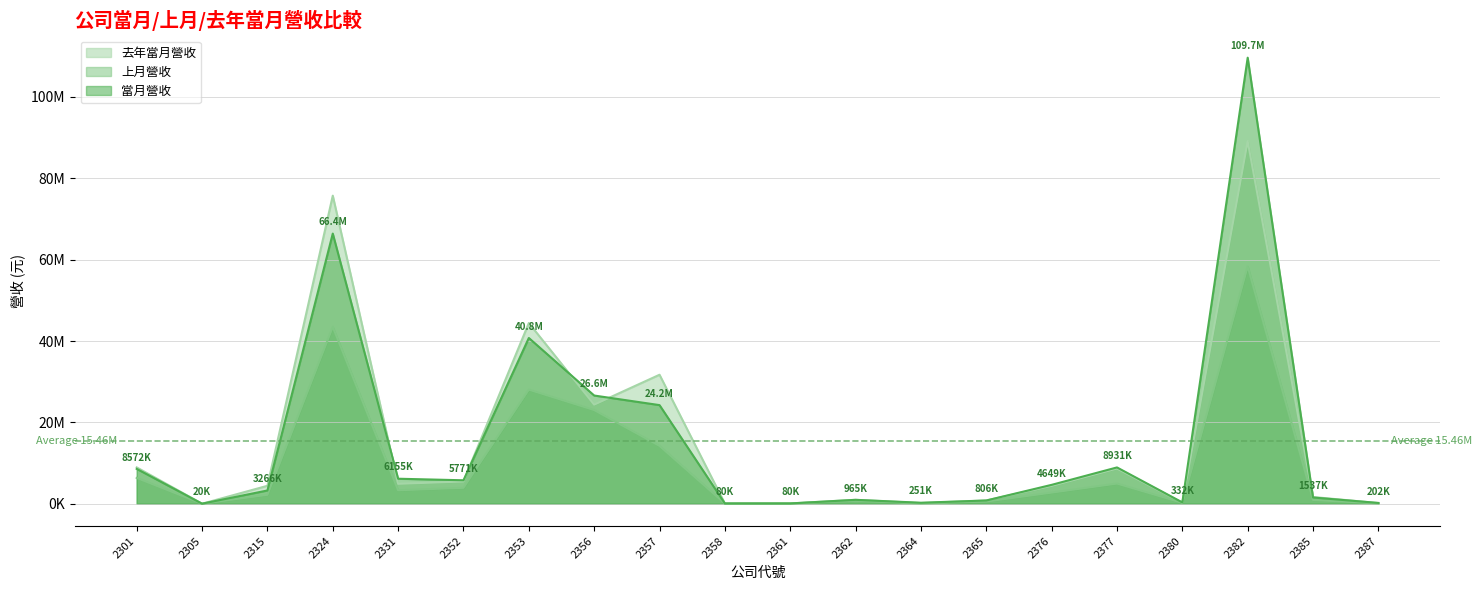

Which series has the largest range (max minus min)?

當月營收